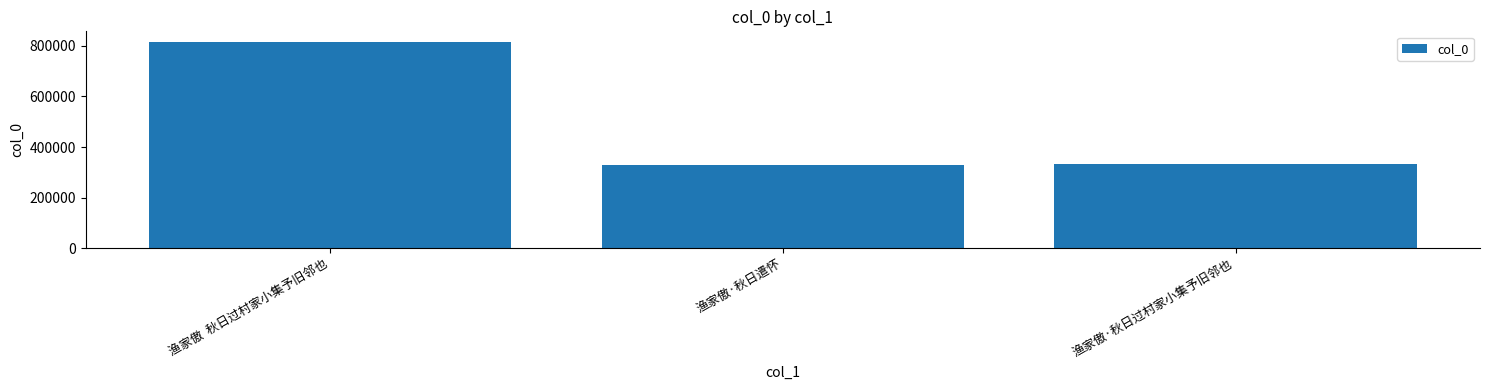

What is the label of the 2nd bar from the right?

渔家傲·秋日遣怀